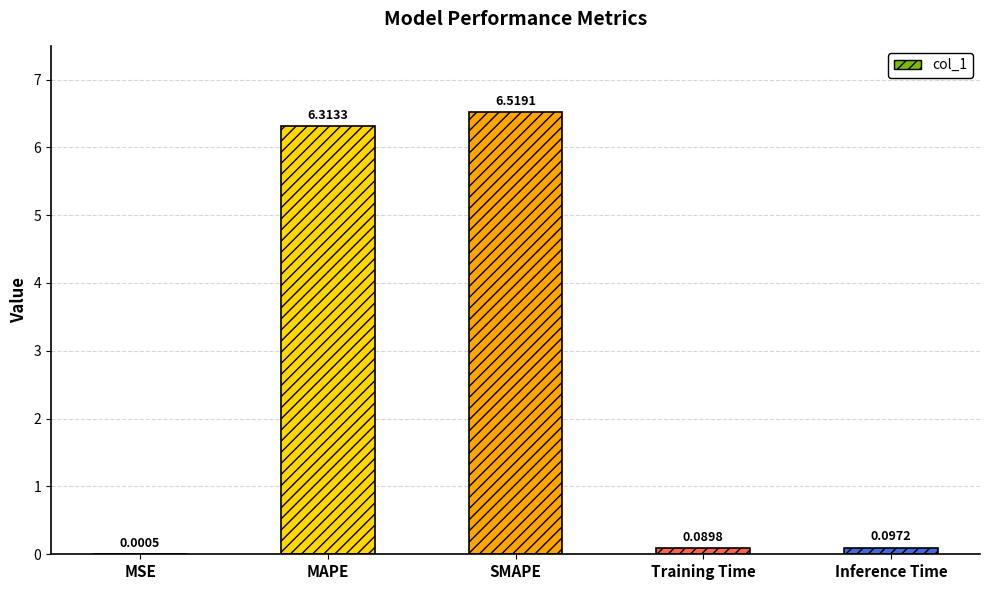

What is the label of the 2nd bar from the right?

Training Time